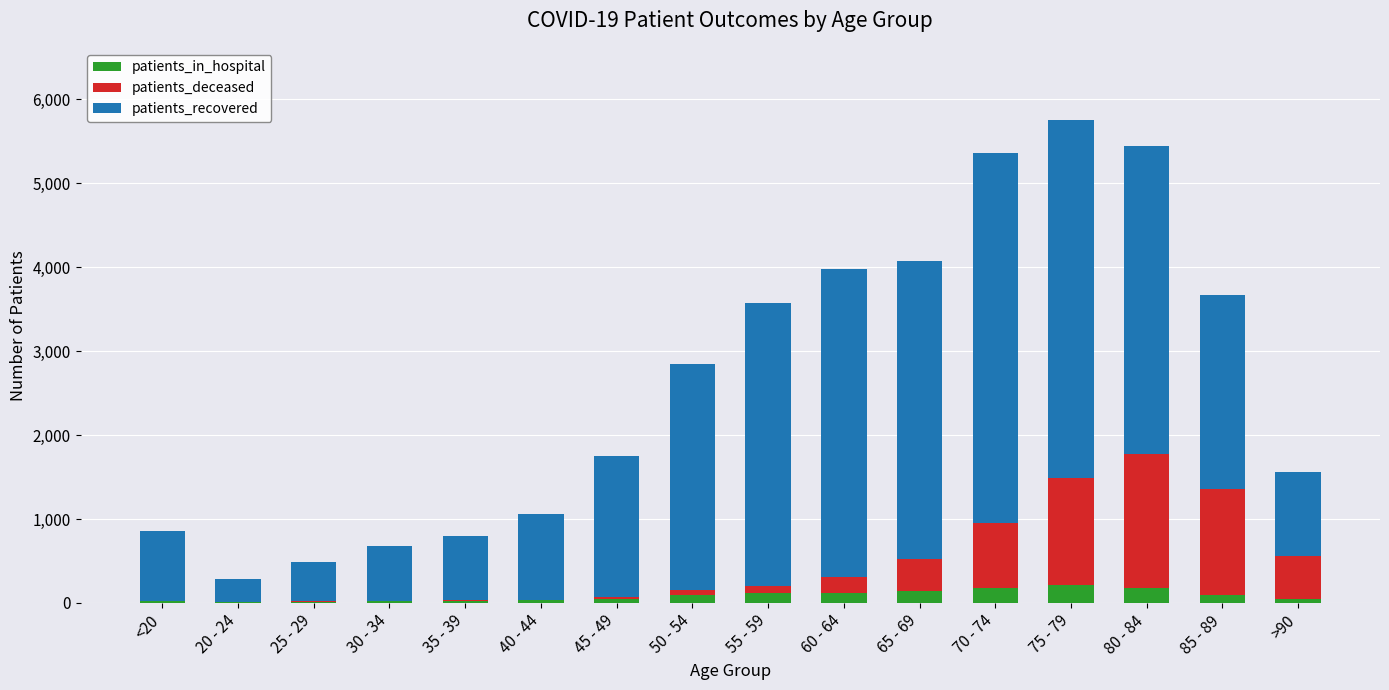

Are the bars grouped side by side (vs. stacked)?

No